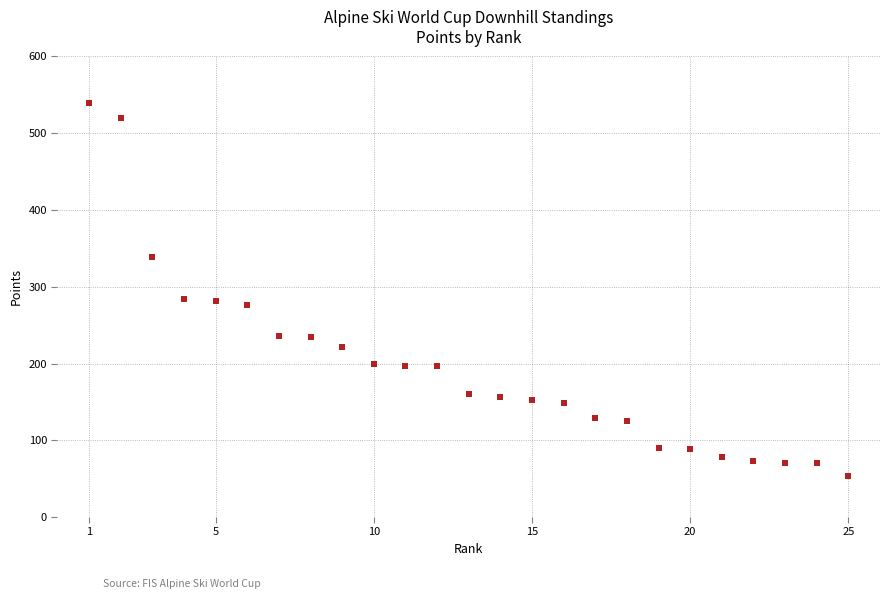

What is the range of X values (max minus min)?

24